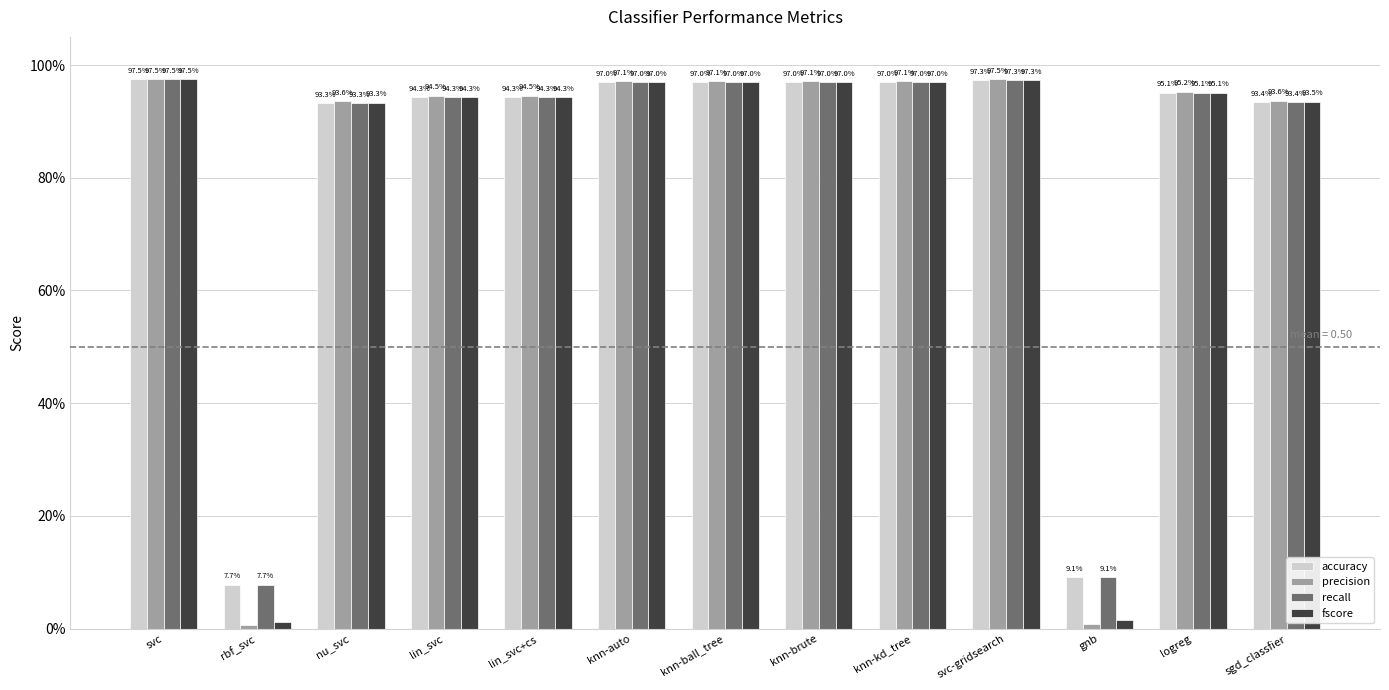

Does the chart contain stacked bars?

No